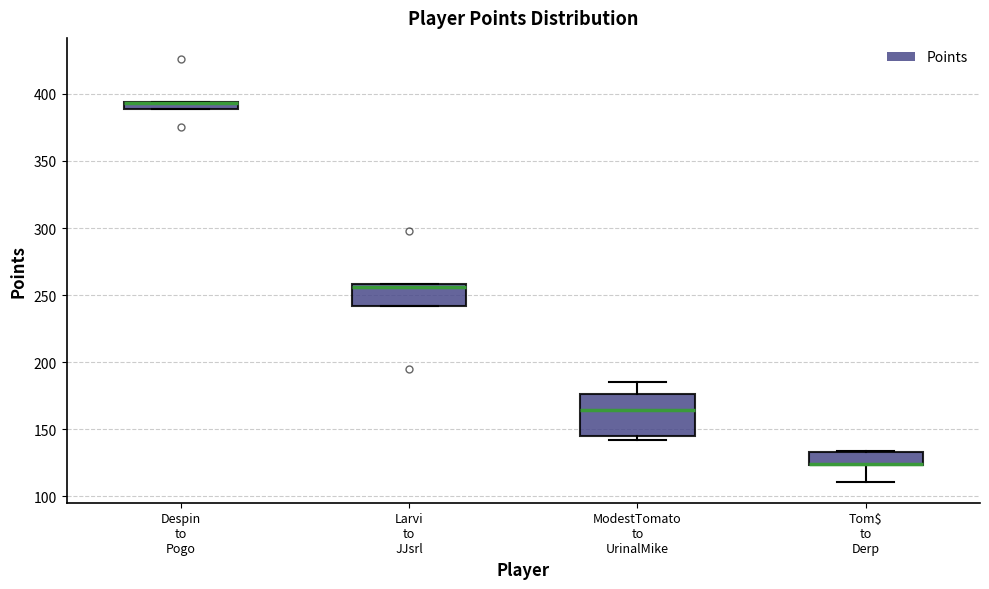

Which box is the tallest, from its lower edge to its upper edge?

ModestTomato to UrinalMike